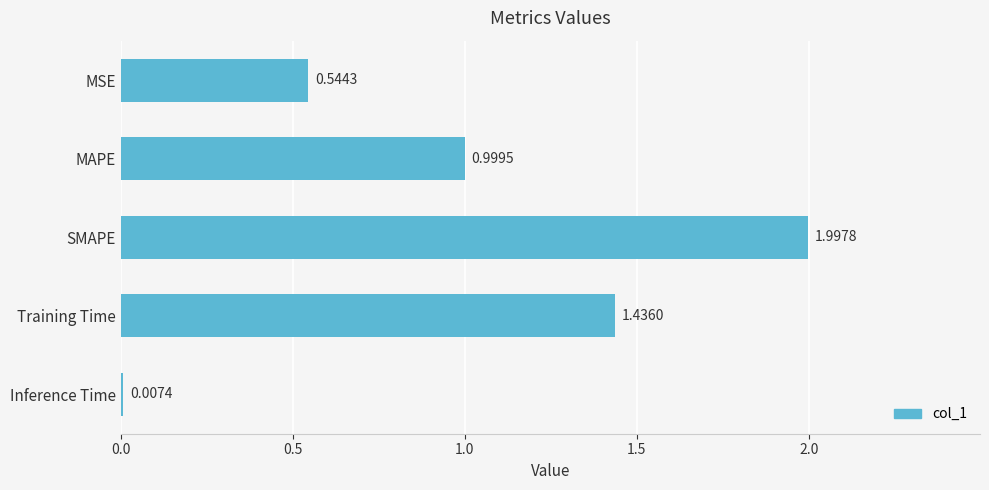

What is the change in value from MSE to Inference Time?

-0.5